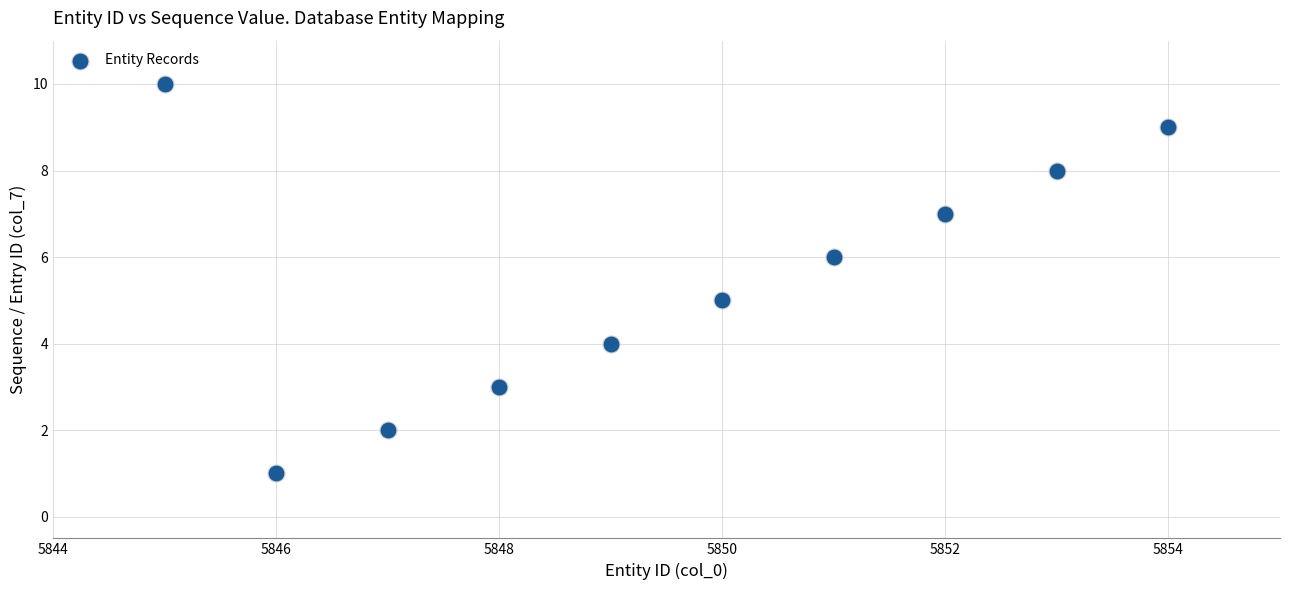

What is the range of X values (max minus min)?

9